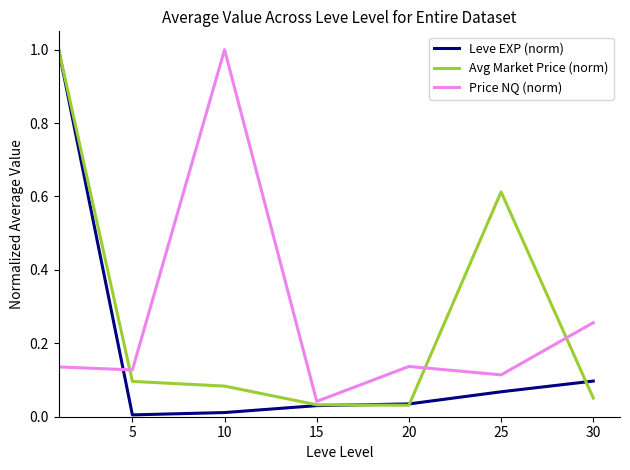

How many lines are shown in the chart?

3